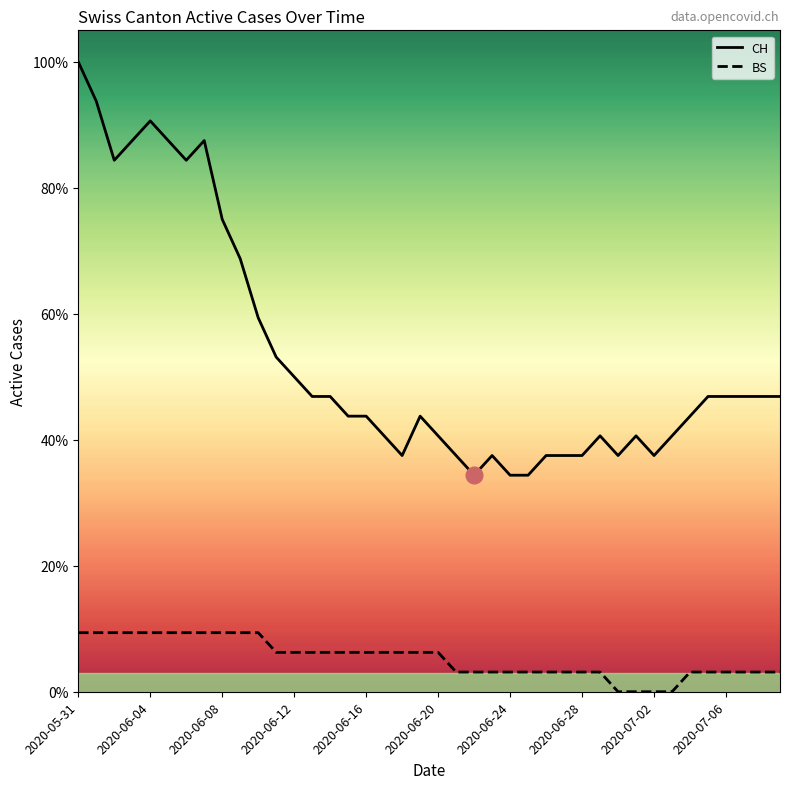

Rank the series by their average value, from highest to lowest.

CH, BS